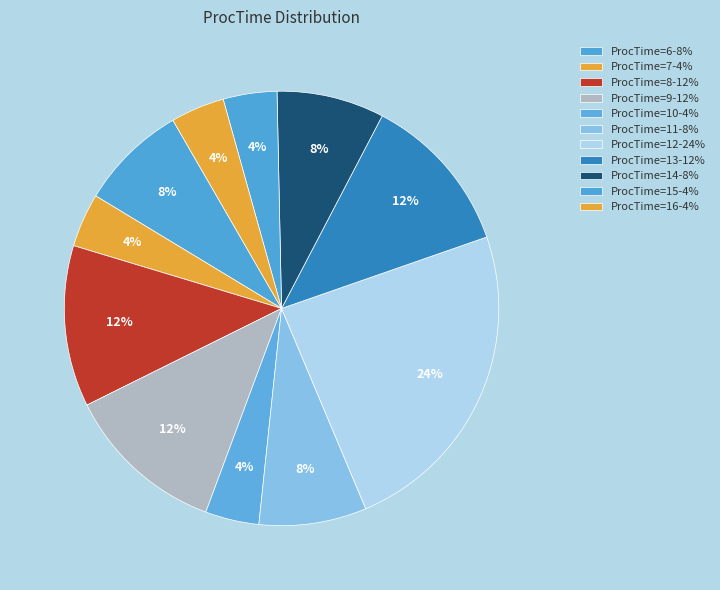

Count the number of slices in the pie.

11